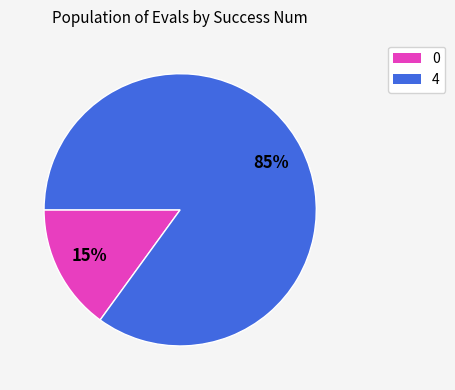

How many segments does this pie chart have?

2